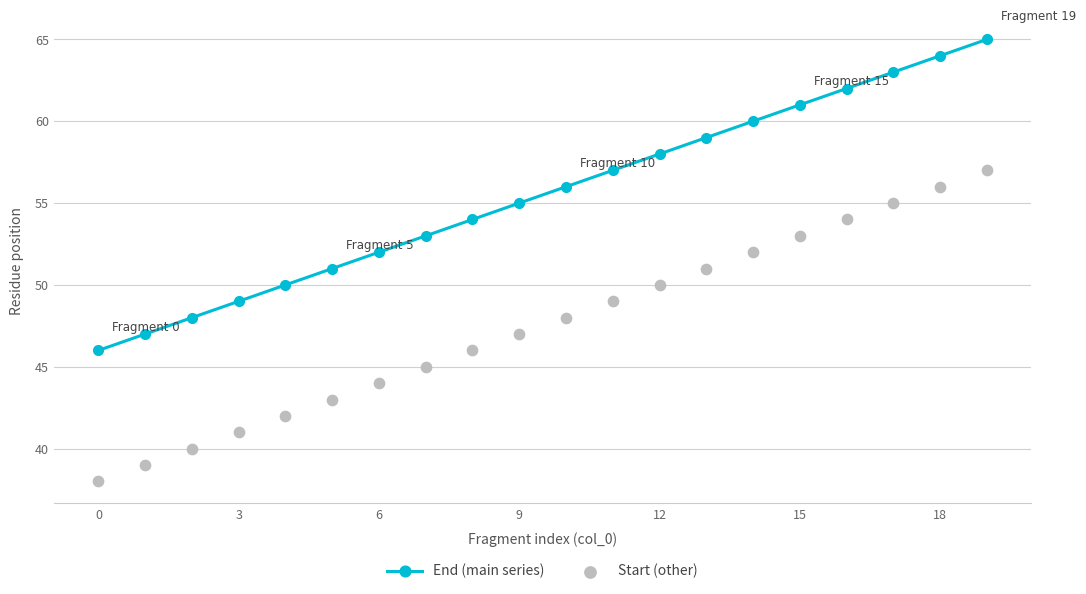

Which series has the widest spread of Y values?

End (main series)